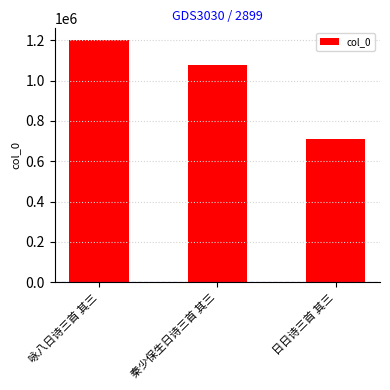

The chart shows a value of 1076290 at 秦少保生日诗三首 其三. True or false?

True